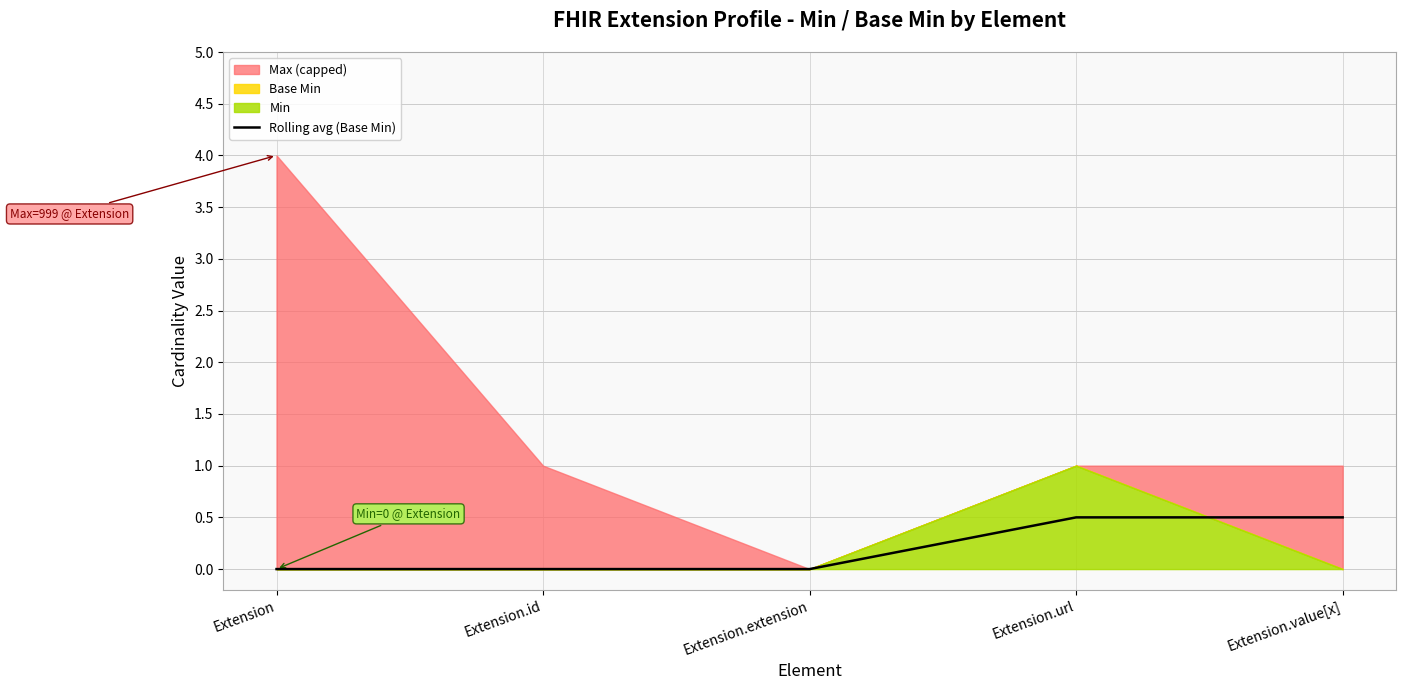

List the labels in order of value, largest first.

Extension.url, Extension.value[x], Extension, Extension.id, Extension.extension